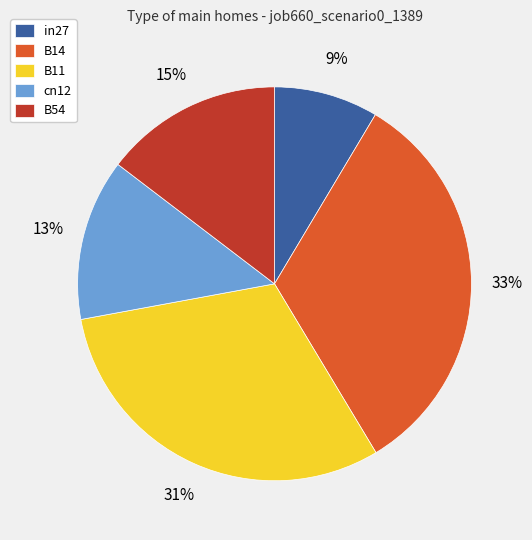

Is it true that B54 is 15% of the pie?

True